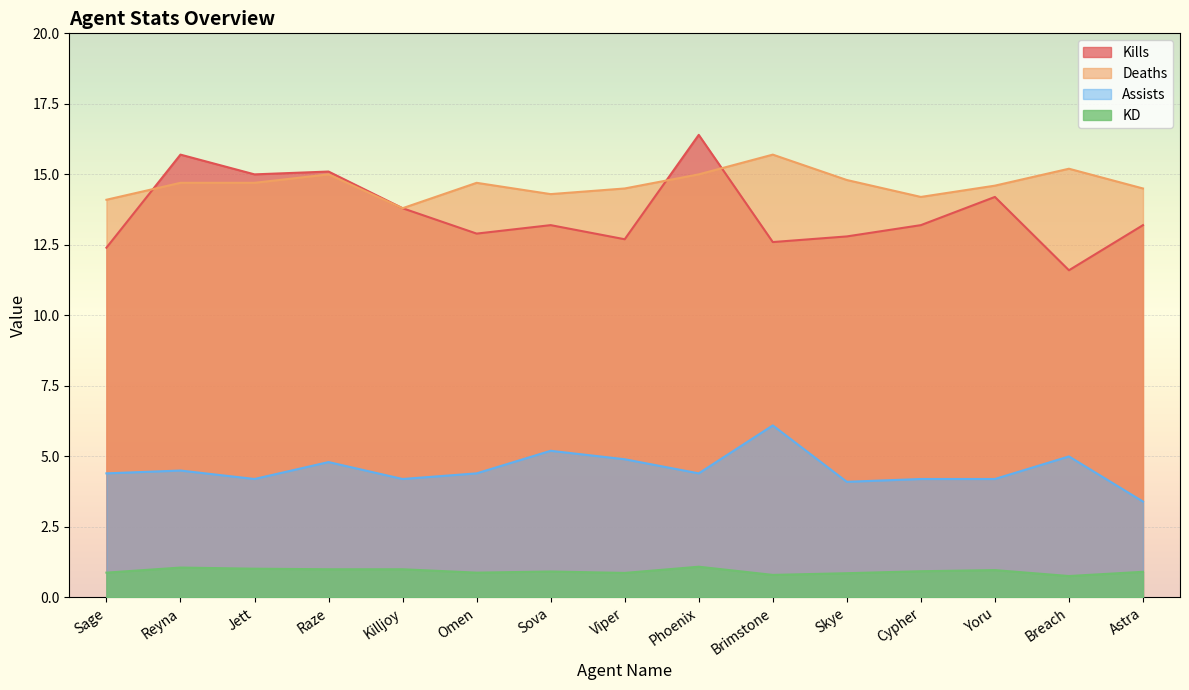

What is the value of the Kills point at the 11th from the left?

12.8